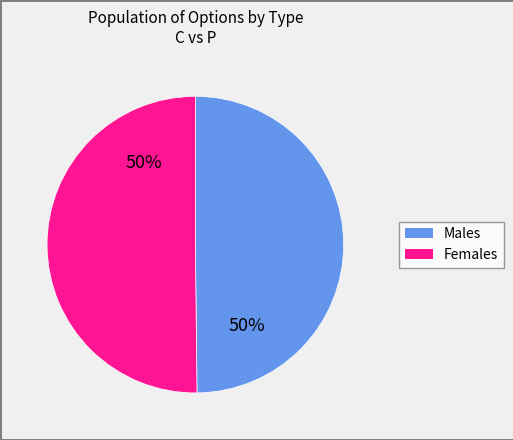

To the nearest percent, what is the average slice percentage?

50%